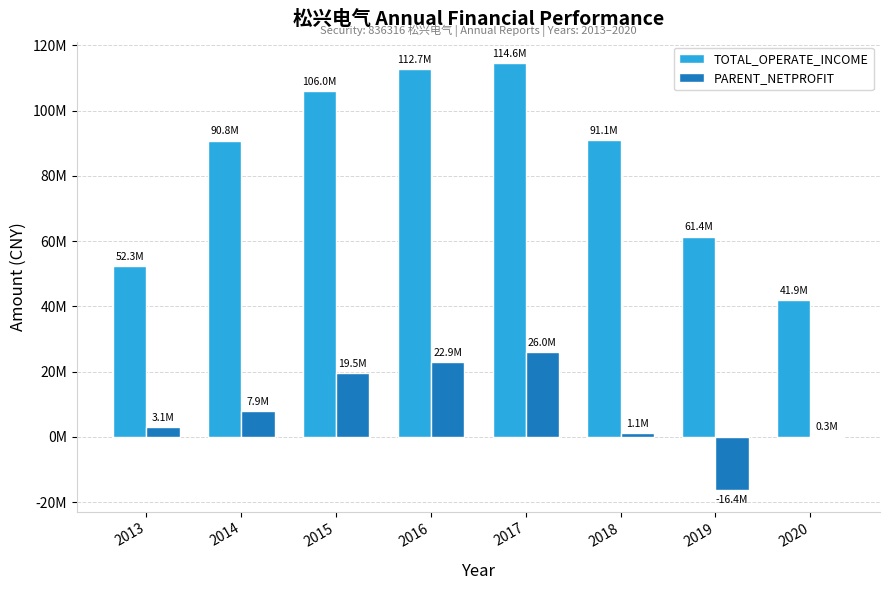

What are all the series names shown in the legend?

TOTAL_OPERATE_INCOME, PARENT_NETPROFIT